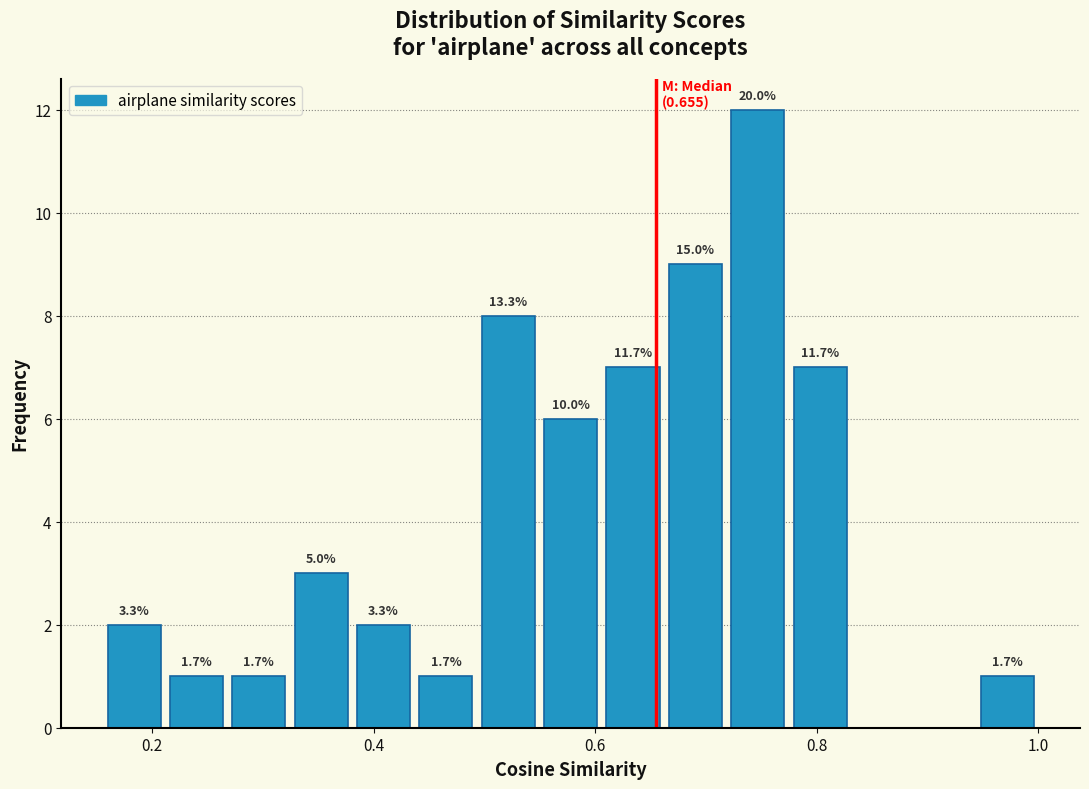

Around what value on the x-axis is the tallest bar? Give the approximate position of its centre, as read against the axis.

0.74